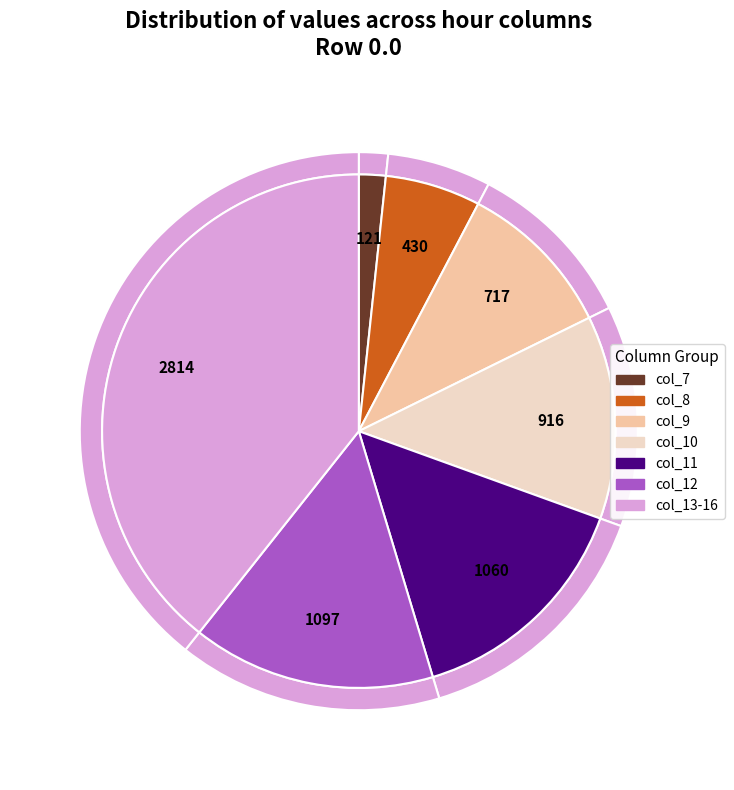

Does col_8 represent more than half of the total?

No